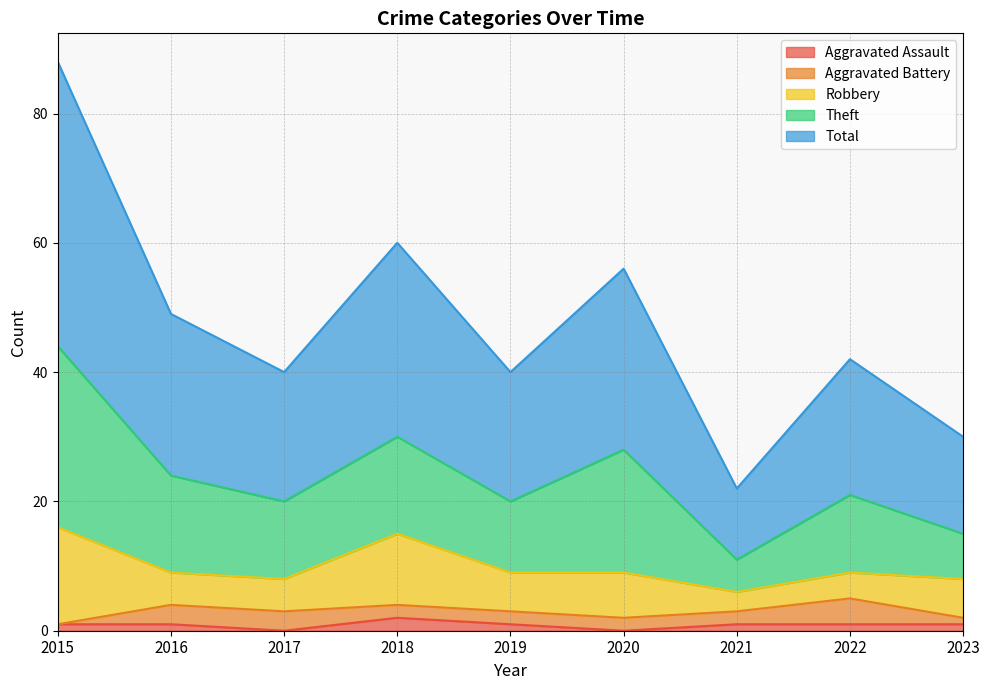

Between 2022 and 2017, which is larger?

2022